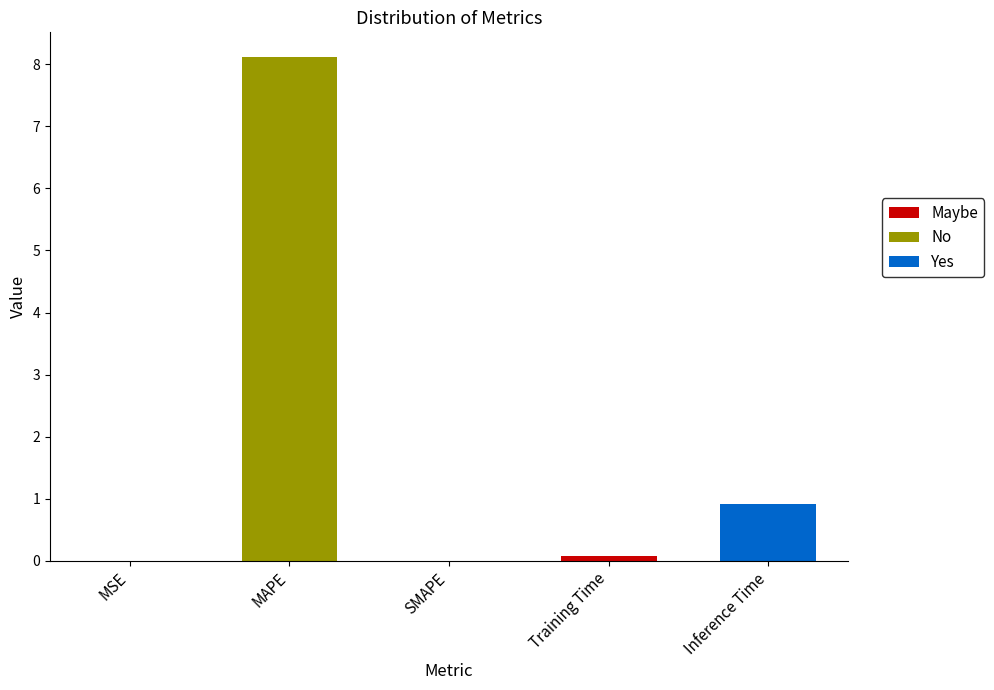

The chart shows a value of 2.9 at SMAPE. True or false?

False